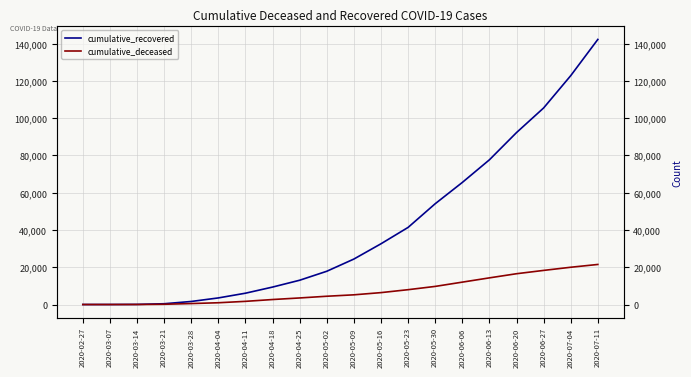

True or false: cumulative_deceased and cumulative_recovered cross at least once.

False